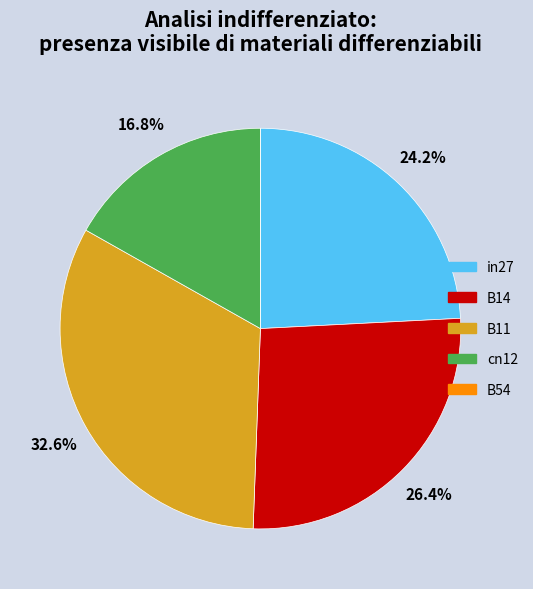

What percentage is the B11 slice, to the nearest percent?

33%